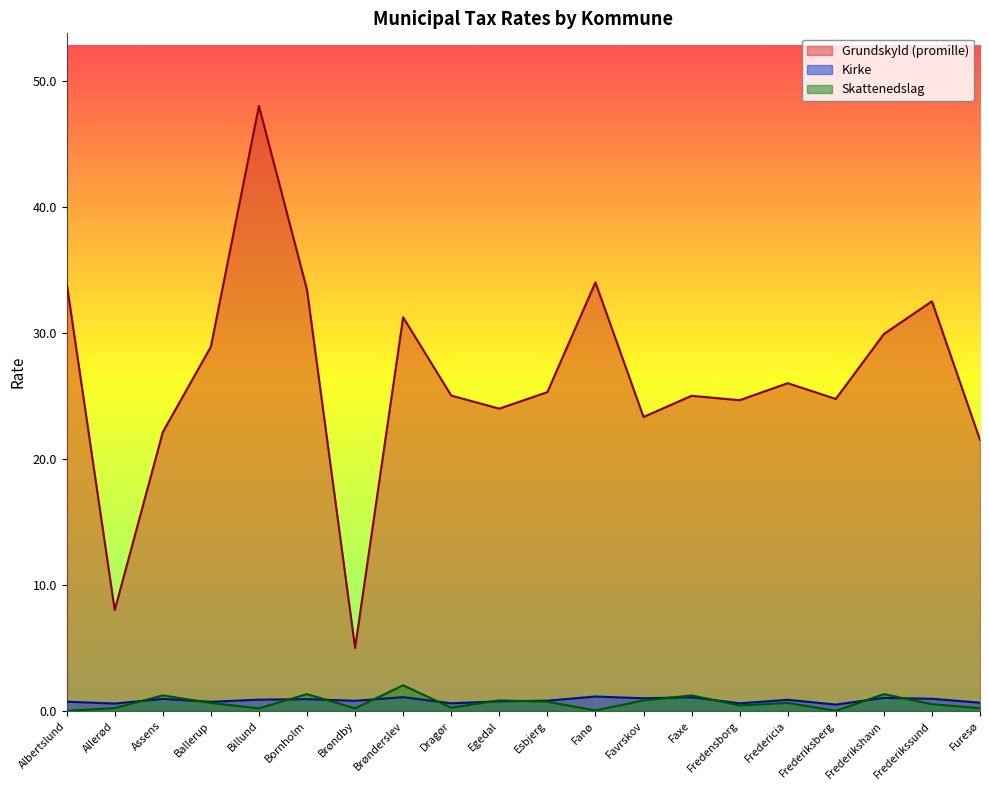

What is the average value of the Skattenedslag series?

0.6